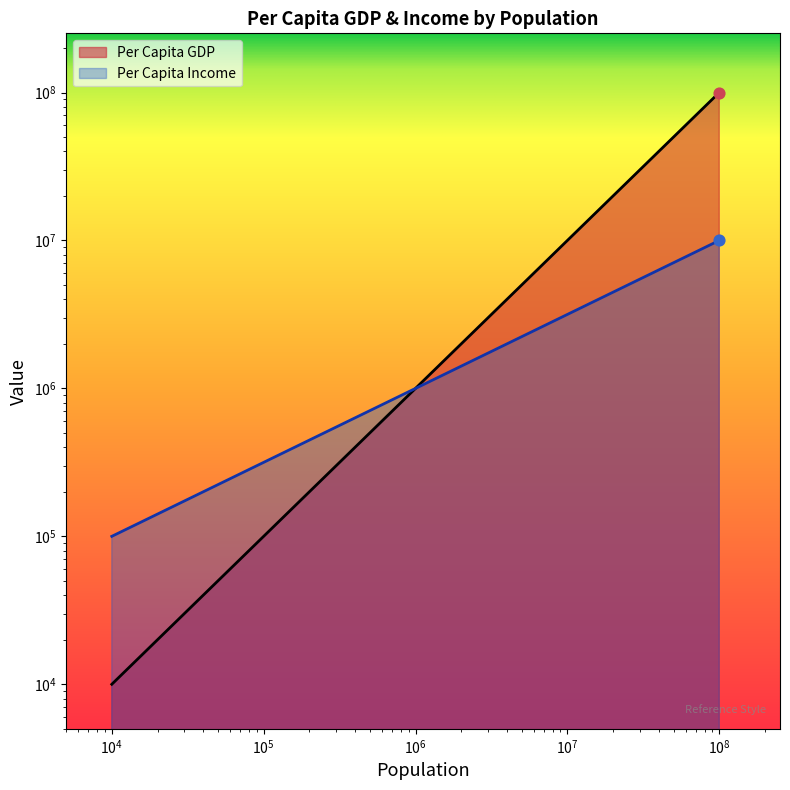

Which series has the largest total across all categories?

Per Capita GDP